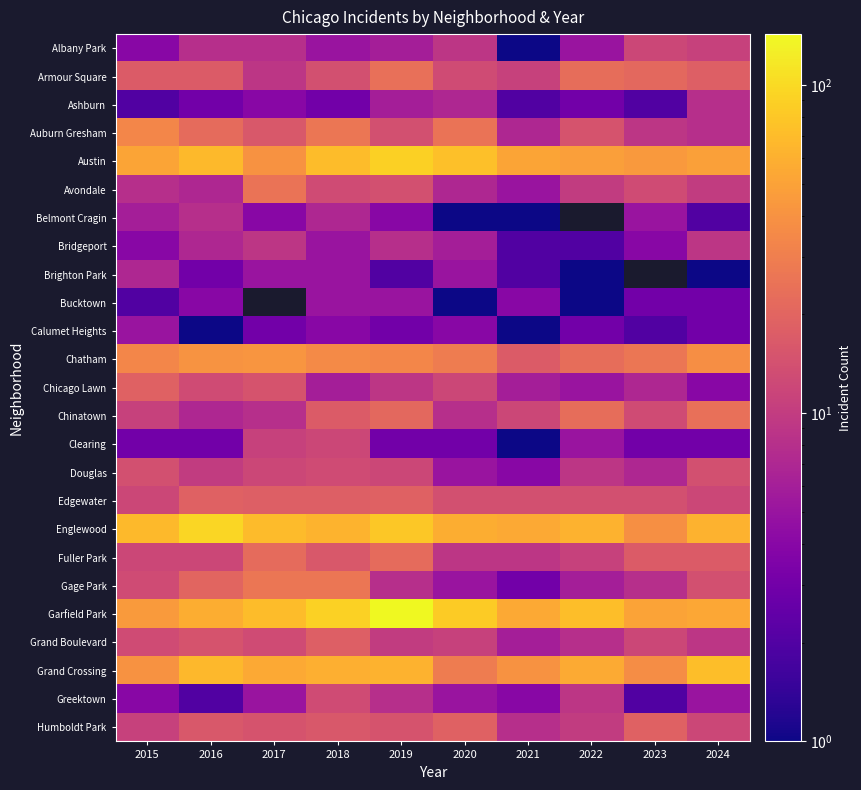

What is the spread (max minus min) of values at 2023?

49.0